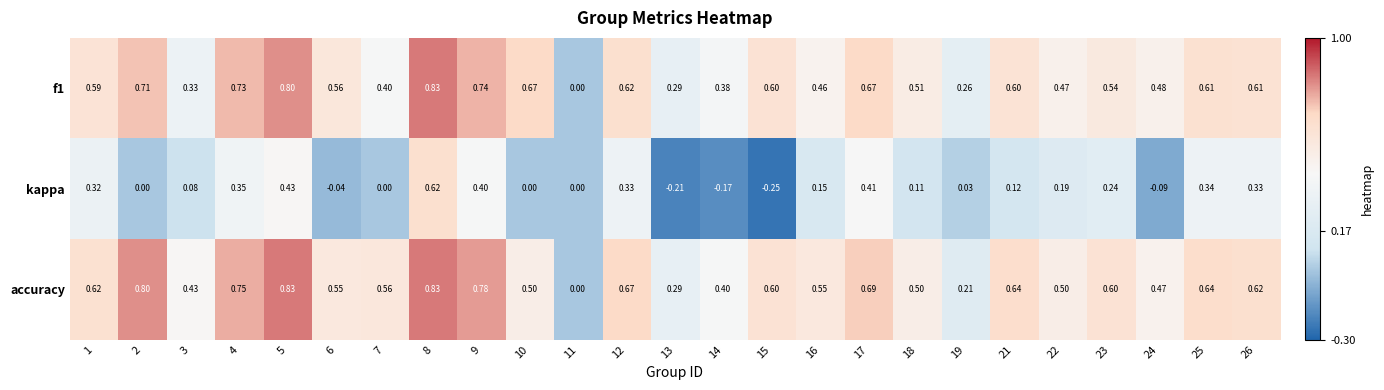

Is the value of accuracy at 8 greater than the value of f1 at 18?

Yes